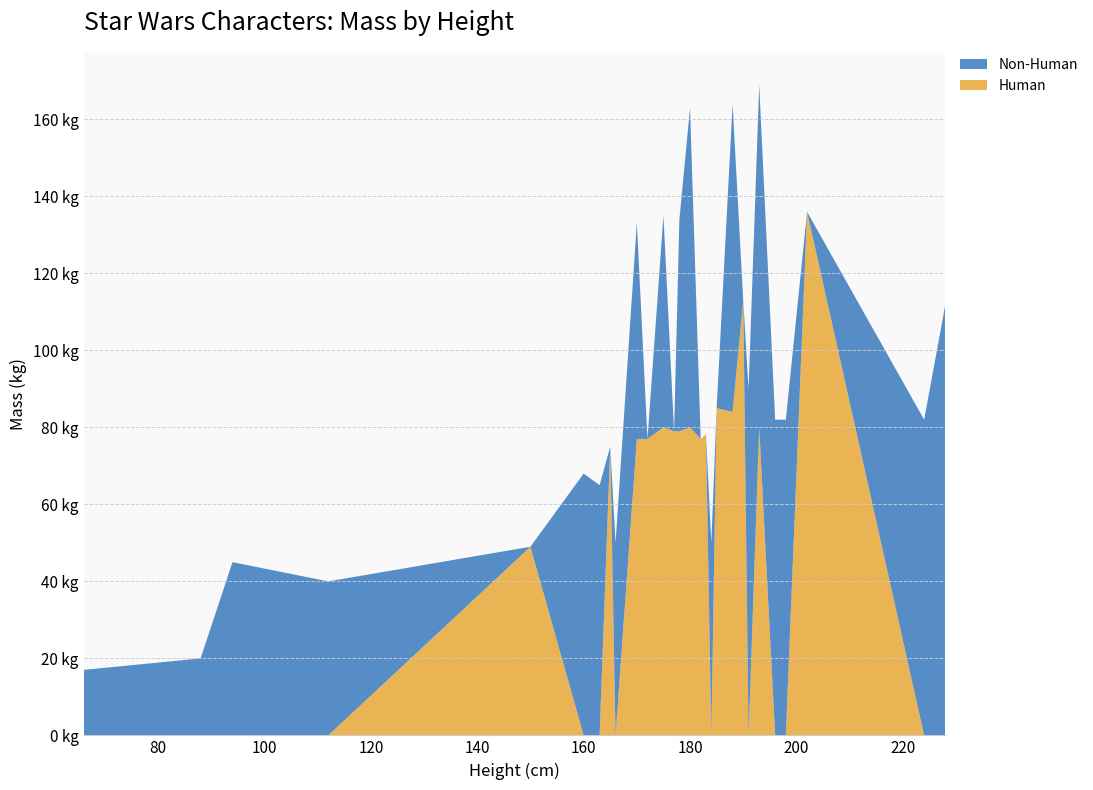

Reading left to right, transcribe all the data shown in this chart.

Human: 66=0.0	88=0.0	94=0.0	112=0.0	150=49.0	160=0.0	163=0.0	165=75.0	166=0.0	170=77.0	172=77.0	175=80.0	177=79.0	178=79.0	180=80.0	182=77.0	183=78.2	184=0.0	185=85.0	188=84.0	190=113.0	191=0.0	193=80.0	196=0.0	198=0.0	202=136.0	224=0.0	228=0.0
Non-Human: 66=17.0	88=20.0	94=45.0	112=40.0	150=0.0	160=68.0	163=65.0	165=0.0	166=50.0	170=56.2	172=0.0	175=55.0	177=0.0	178=55.0	180=83.0	182=0.0	183=0.0	184=50.0	185=0.0	188=80.0	190=0.0	191=90.0	193=89.0	196=82.0	198=82.0	202=0.0	224=82.0	228=112.0